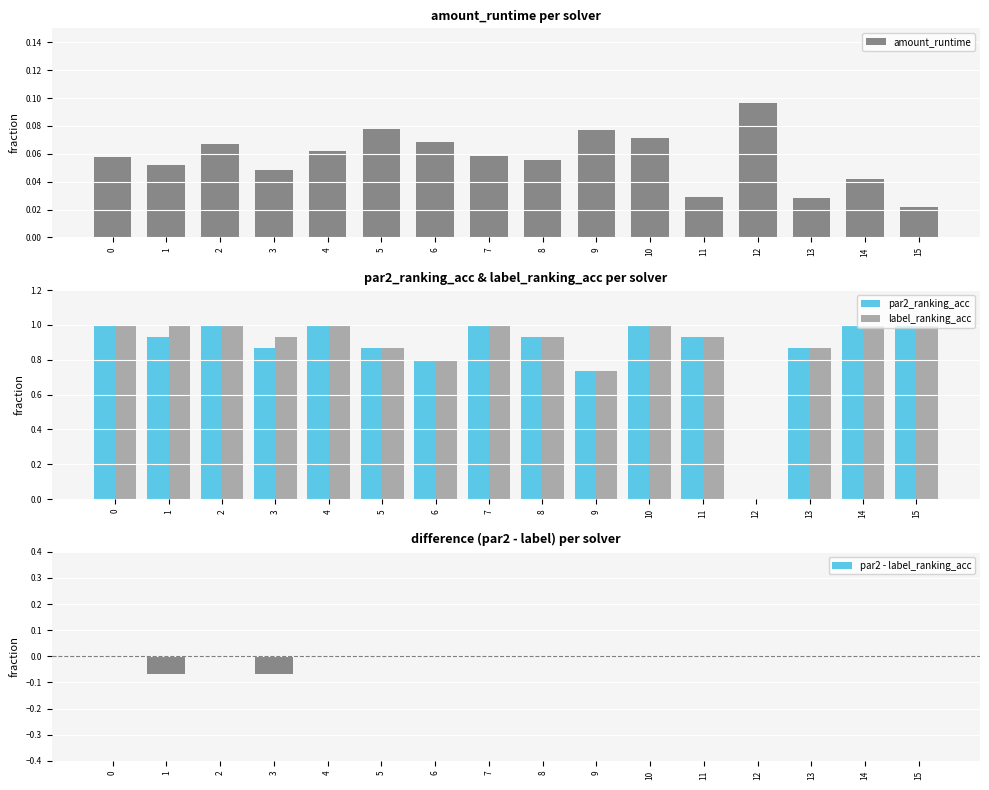

Rank the categories by par2_ranking_acc value from lowest to highest.

12, 9, 6, 3, 5, 13, 1, 8, 11, 0, 2, 4, 7, 10, 14, 15